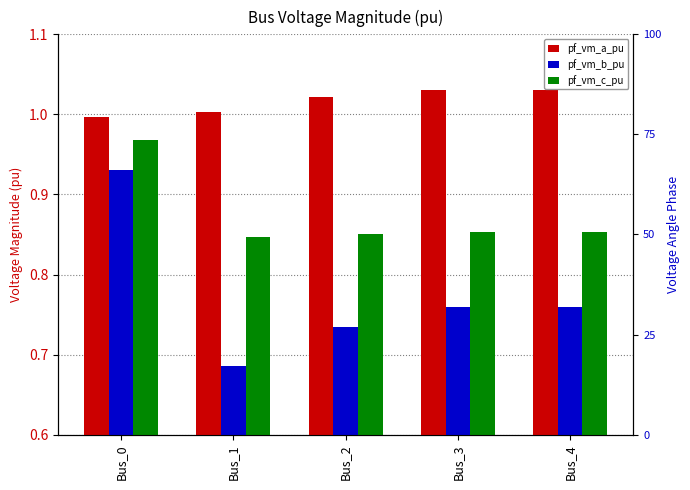

How many bars are there in total?

15